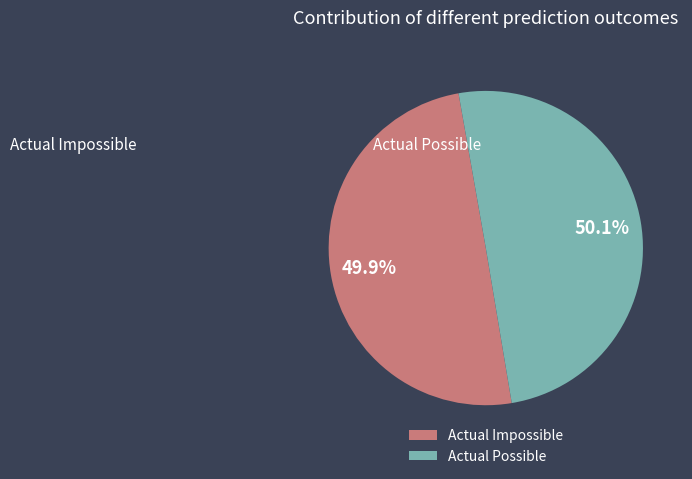

What is the ratio of the value at Actual Impossible to the value at Actual Possible?

1.0